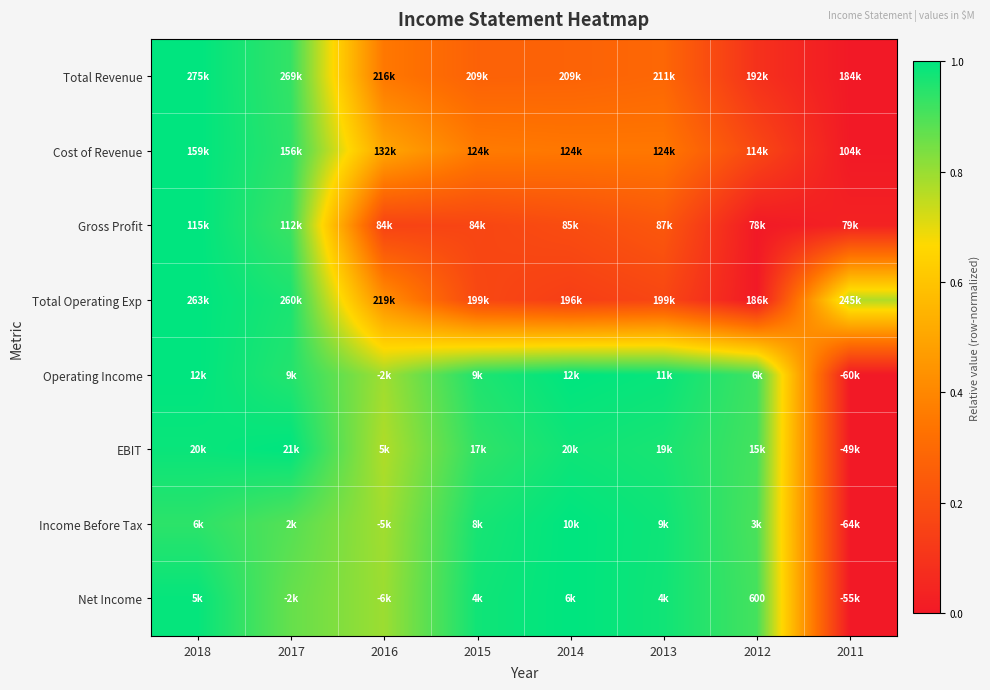

Which category has the highest value in the Income Before Tax series?

2014